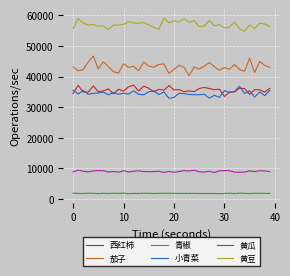

What is the highest value of the 茄子 series?

46731.9